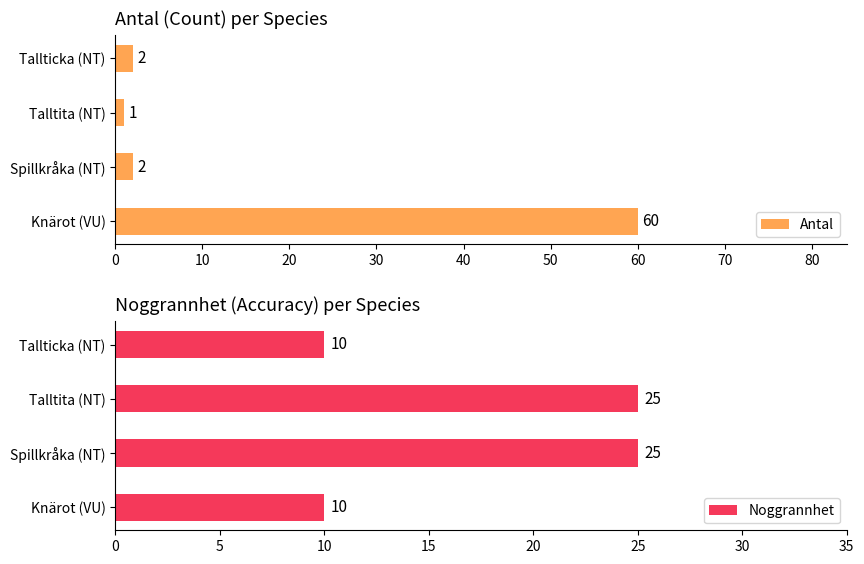

What are all the series names shown in the legend?

Antal, Noggrannhet